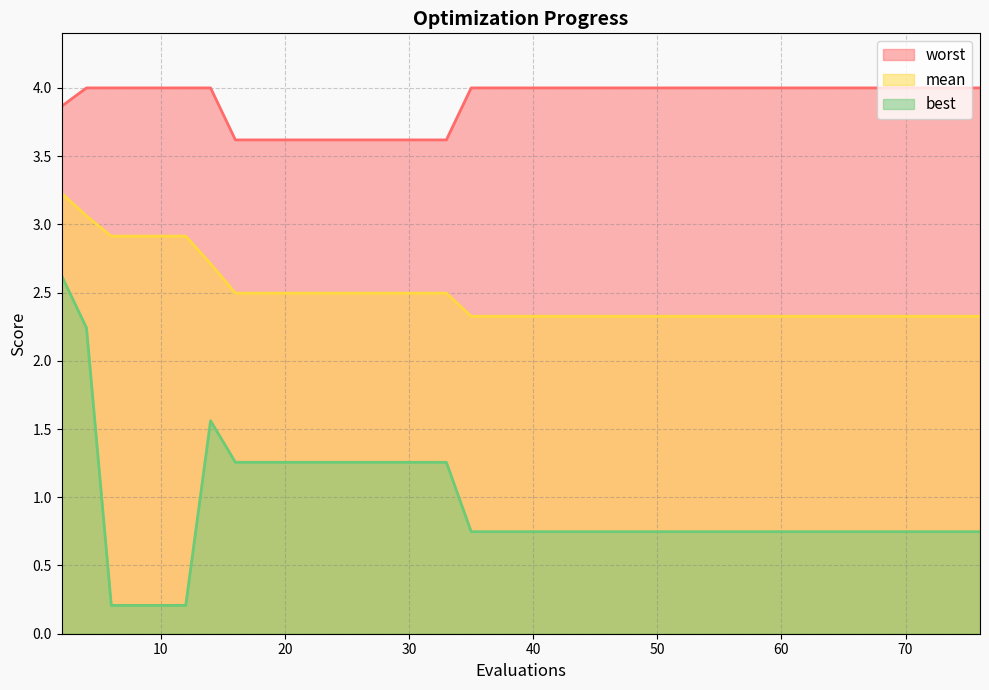

How many lines are shown in the chart?

3